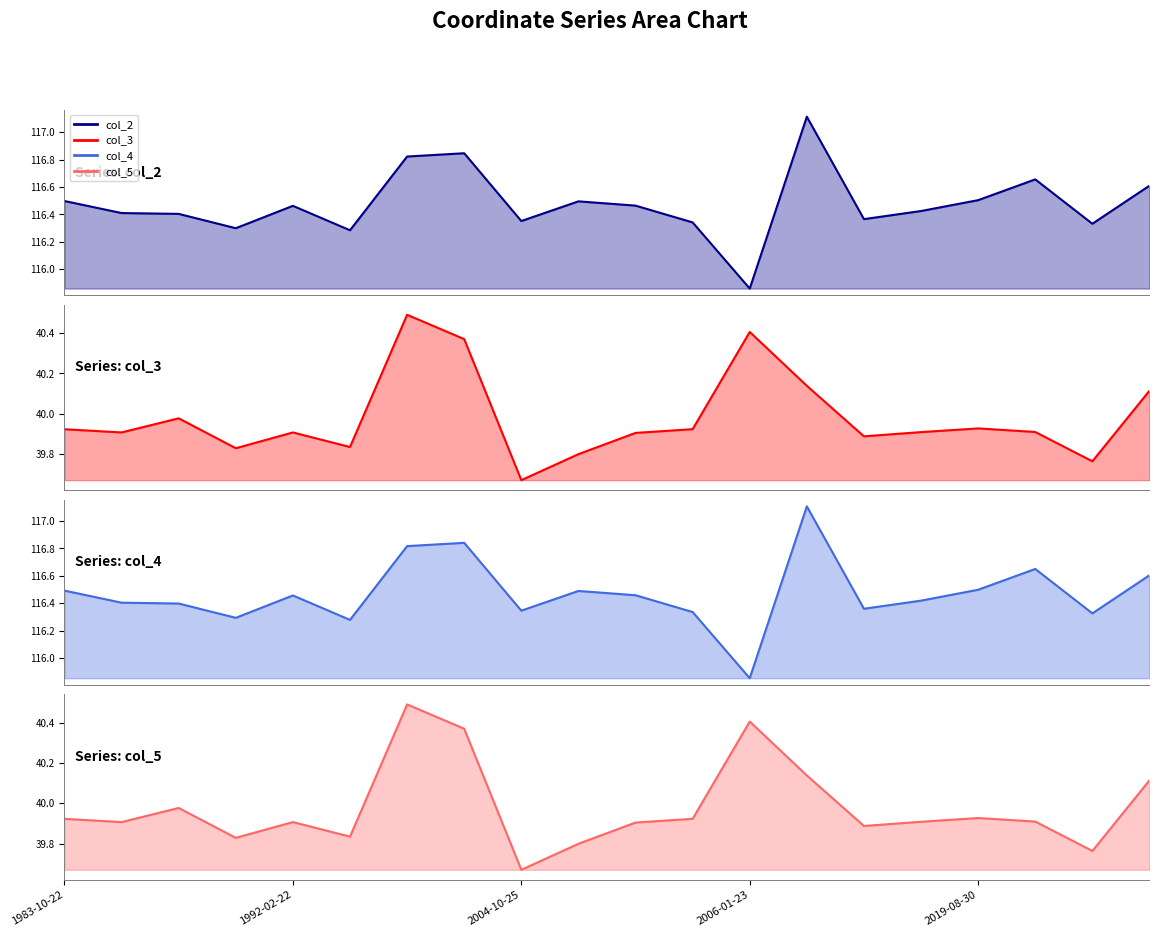

True or false: col_4 and col_3 cross at least once.

False